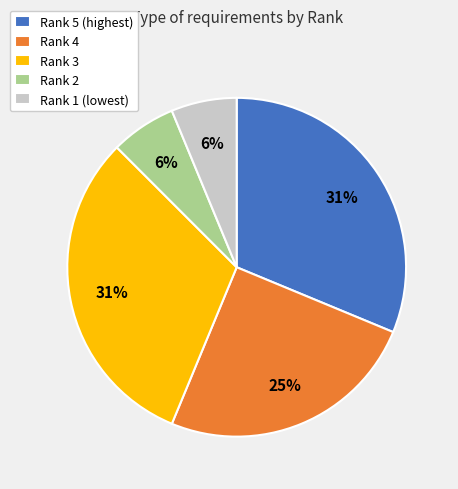

Is it true that Rank 3 is 21% of the pie?

False